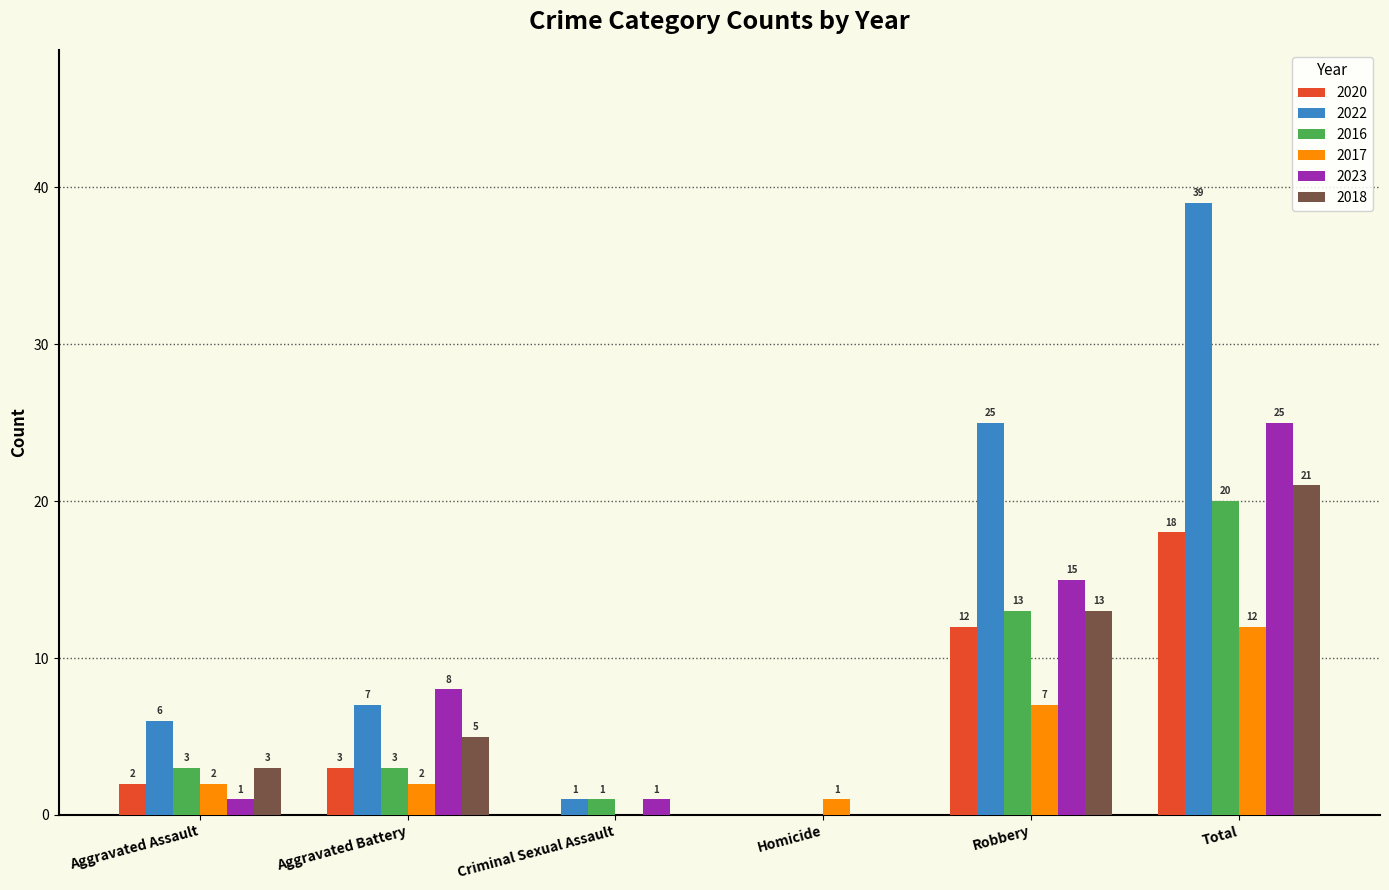

Which category has the highest value across all series?

Total